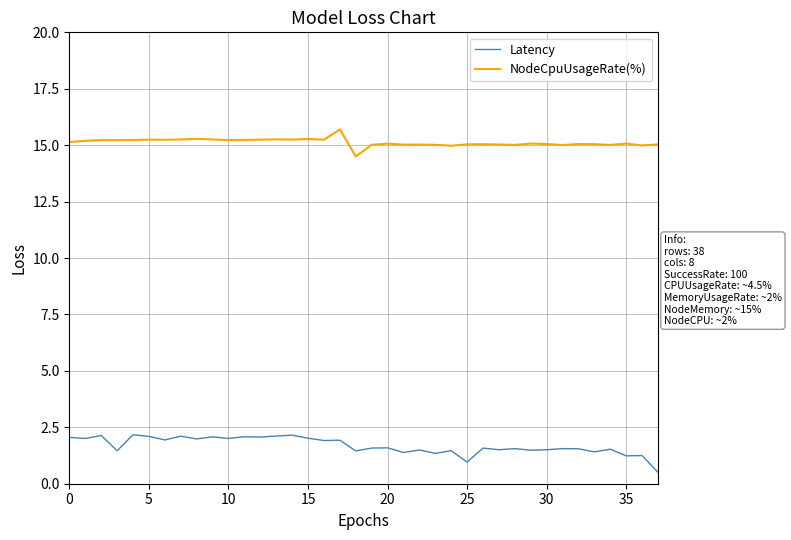

What is the difference between the maximum and minimum values in the Latency series?

1.7